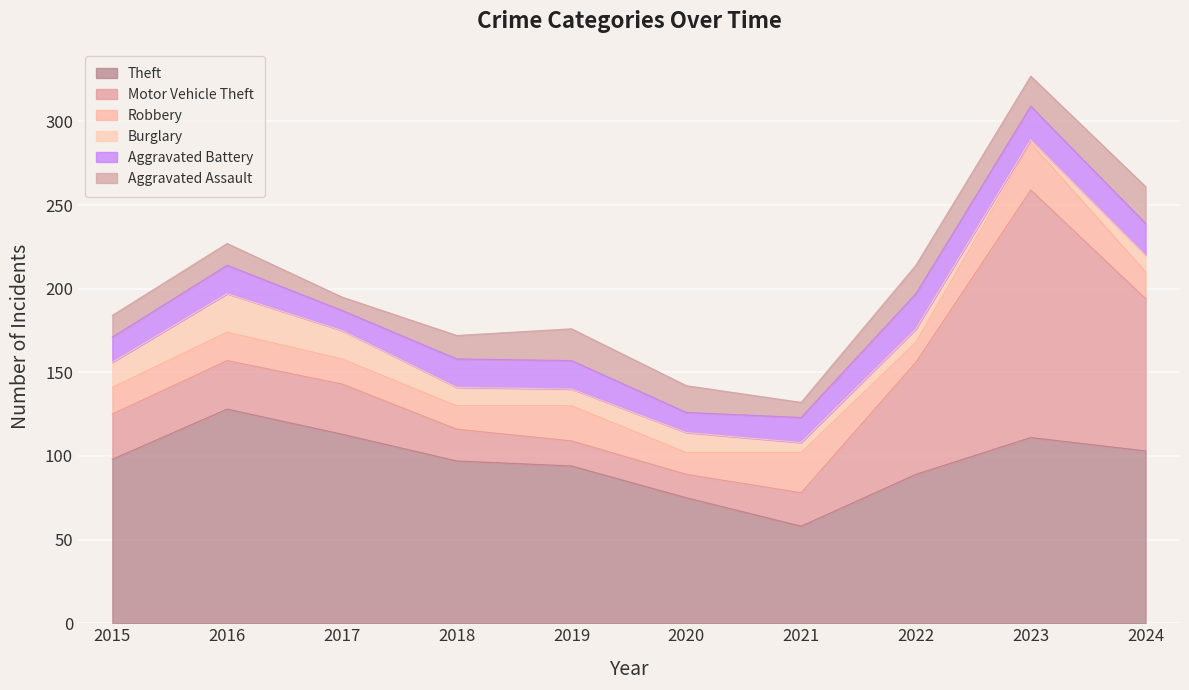

What are all the series names shown in the legend?

Theft, Motor Vehicle Theft, Robbery, Burglary, Aggravated Battery, Aggravated Assault